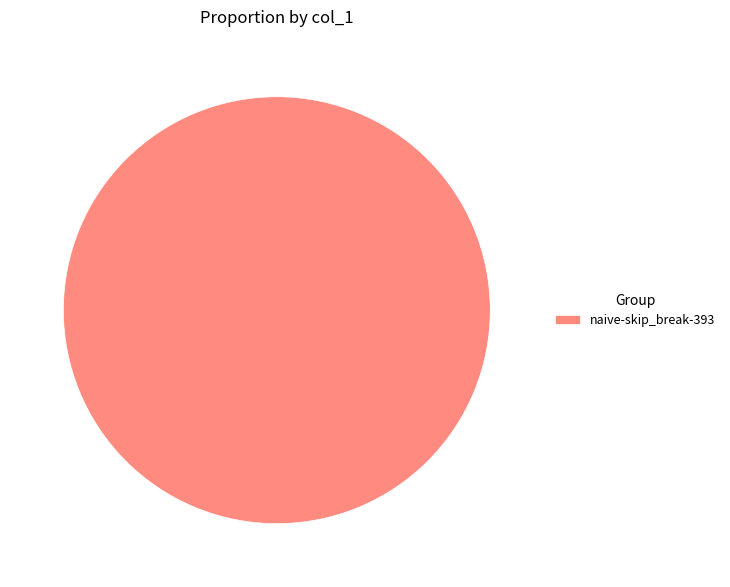

Rank the categories by value from highest to lowest.

naive-skip_break-393